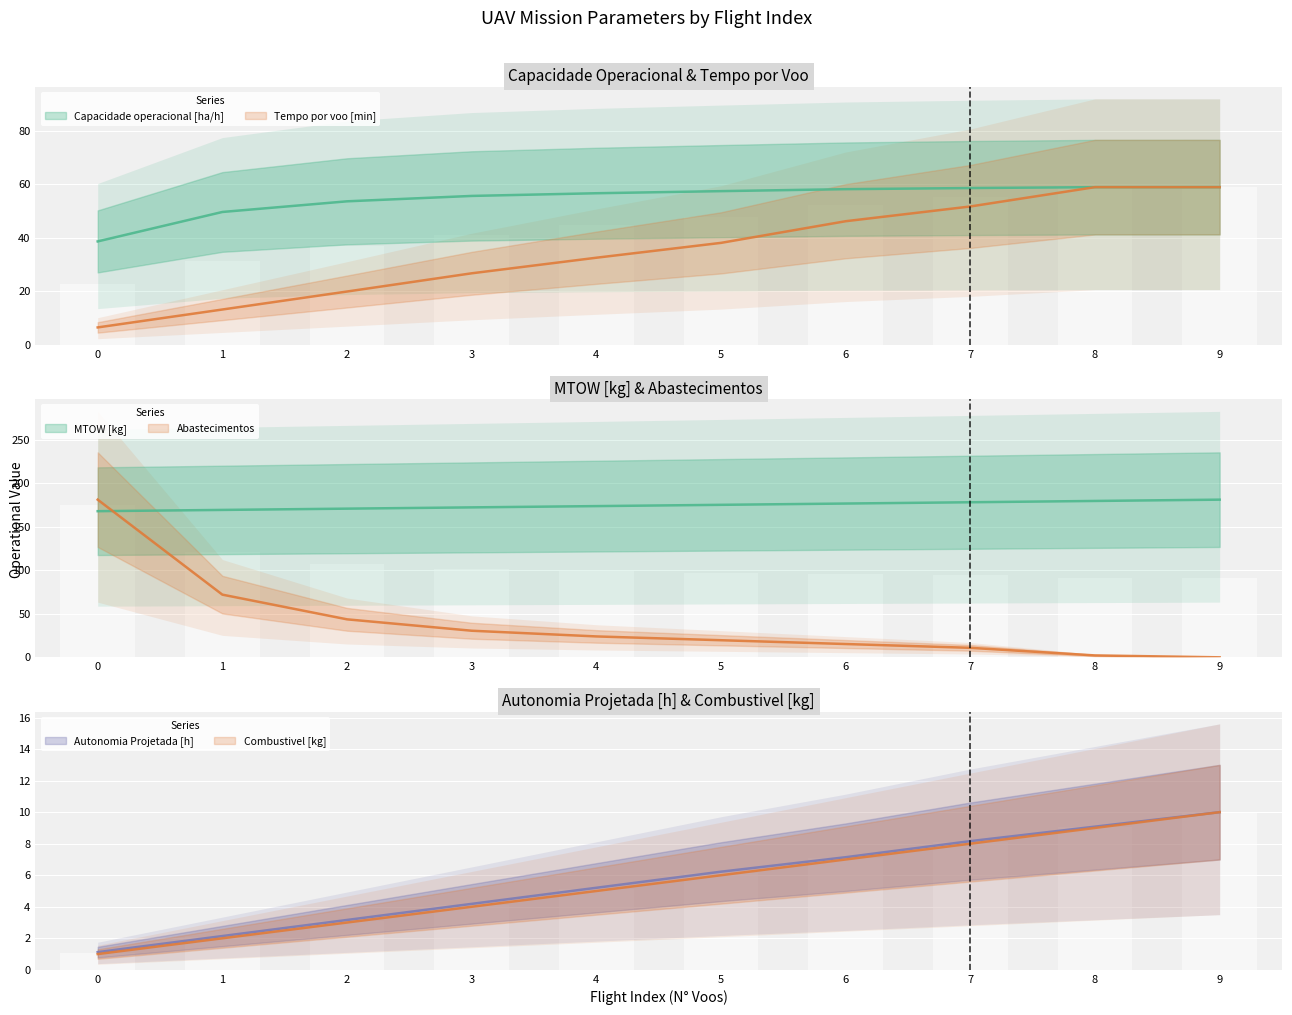

What is the sum of all Capacidade operacional [ha/h] values?

546.1